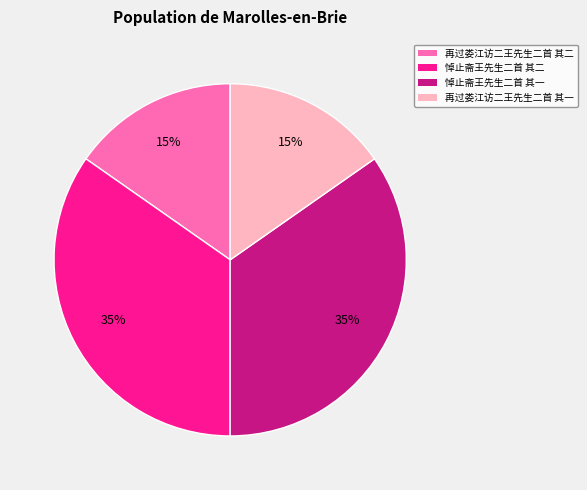

The 再过娄江访二王先生二首 其一 slice represents 10% of the pie. True or false?

False